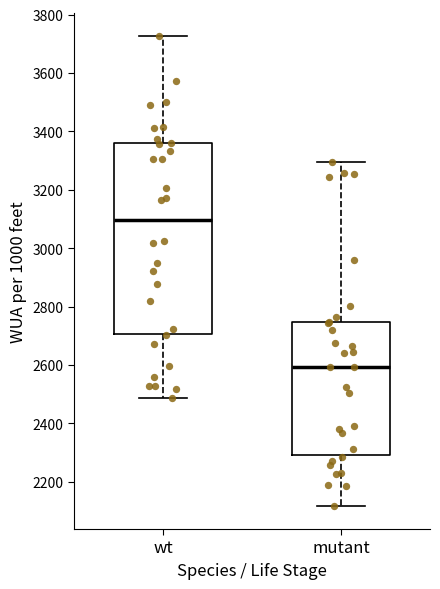

Which box is the tallest, from its lower edge to its upper edge?

wt